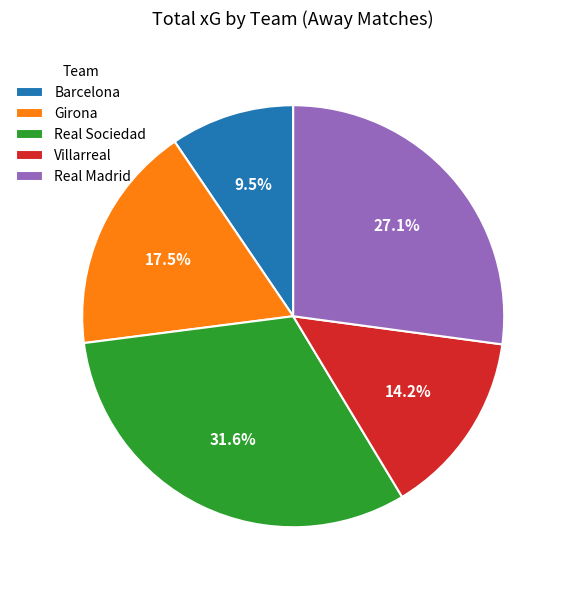

Is Barcelona the majority of the pie?

No